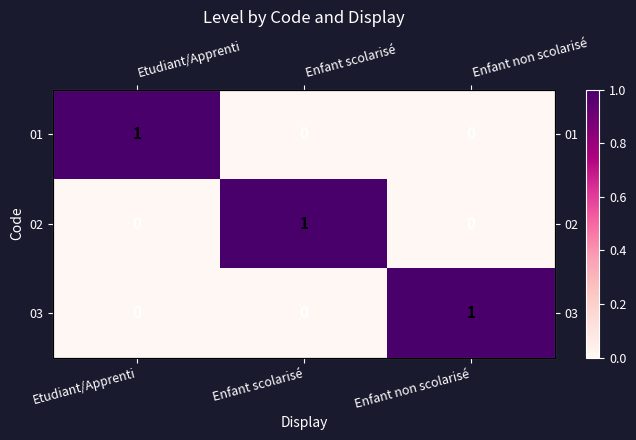

Is the value of 01 at Etudiant/Apprenti greater than the value of 02 at Enfant scolarisé?

No